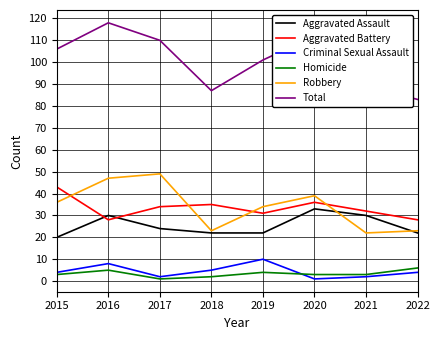

What is the difference between the highest and lowest values at 2017?

109